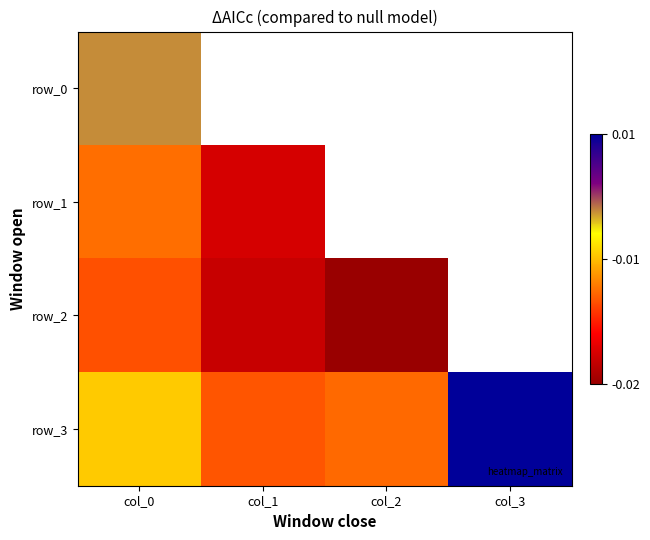

Which has a higher value, col_3 or col_0?

col_3